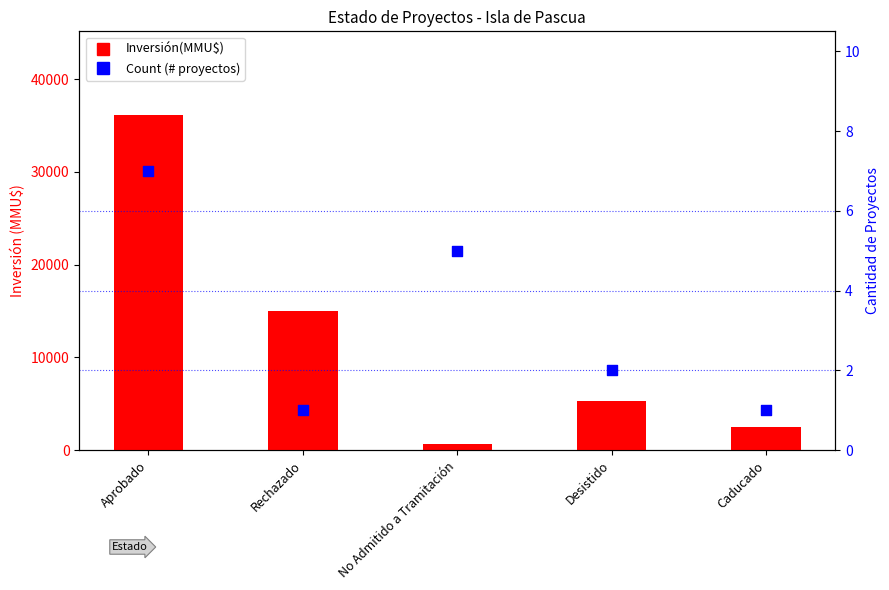

Which series reaches the minimum Y coordinate?

Count (# proyectos)